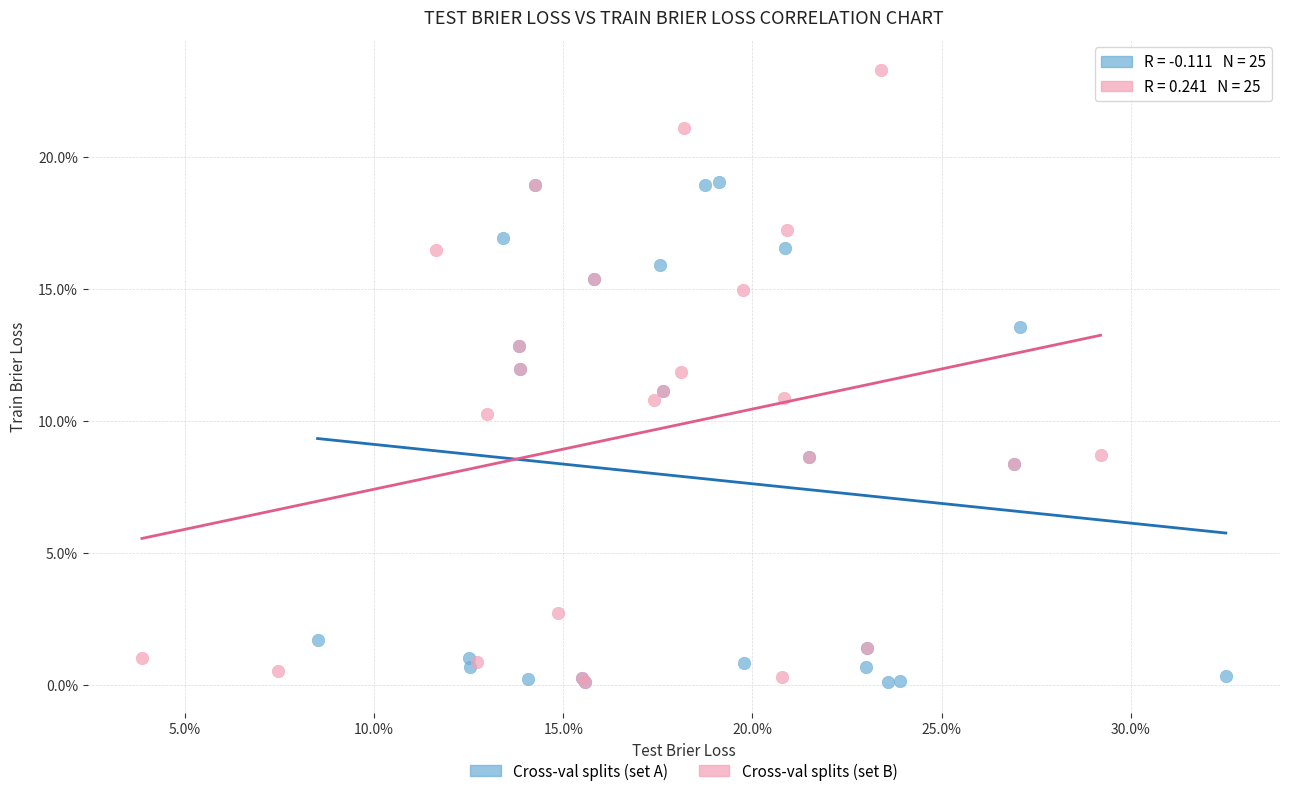

What are all the series names shown in the legend?

Cross-val splits (set A), Cross-val splits (set B)